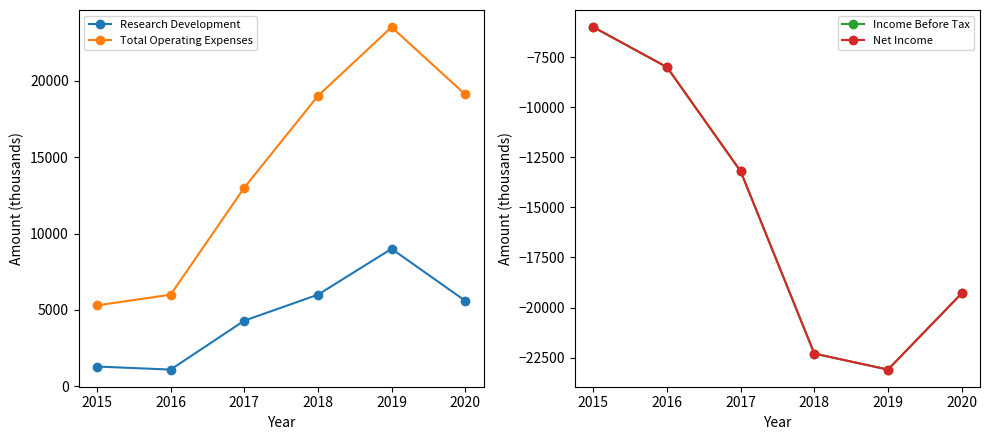

Is the value of Net Income at 2018 greater than the value of Income Before Tax at 2016?

No